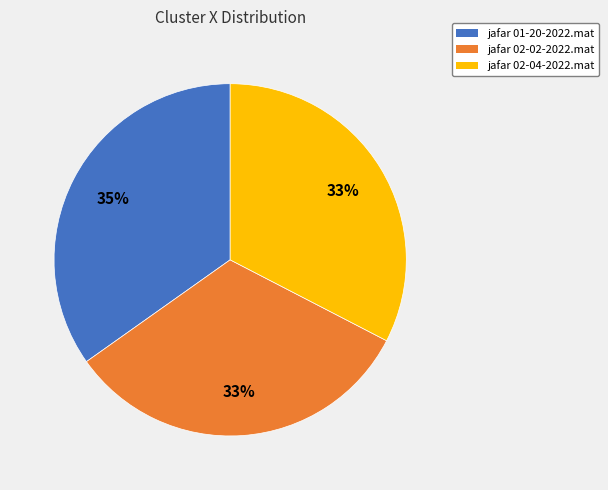

Which category has the biggest portion of the pie?

jafar 01-20-2022.mat